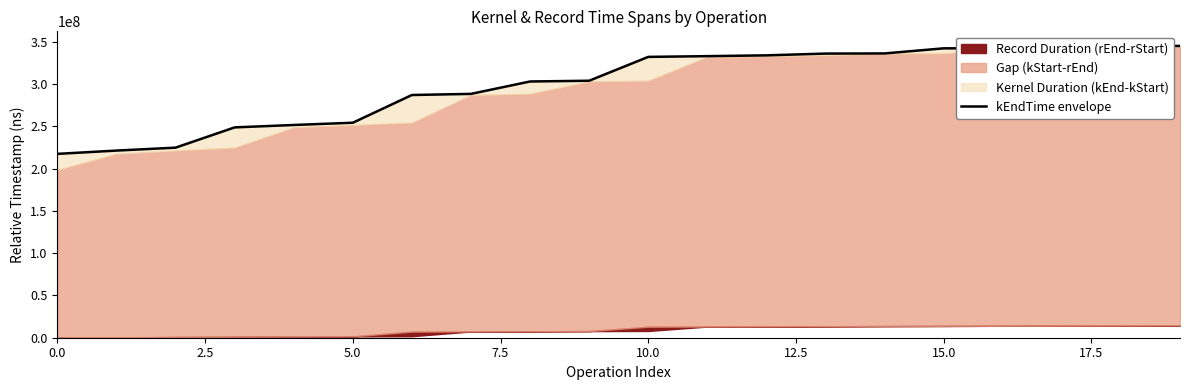

What position from the left is 13?

14